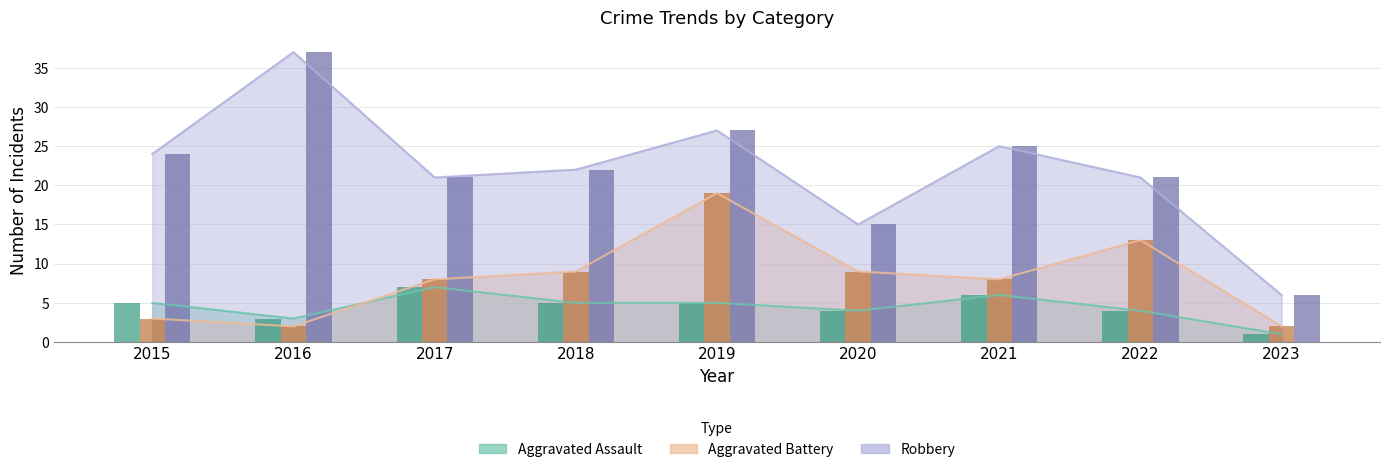

True or false: Aggravated Assault has a value of 3 at 2017.

False